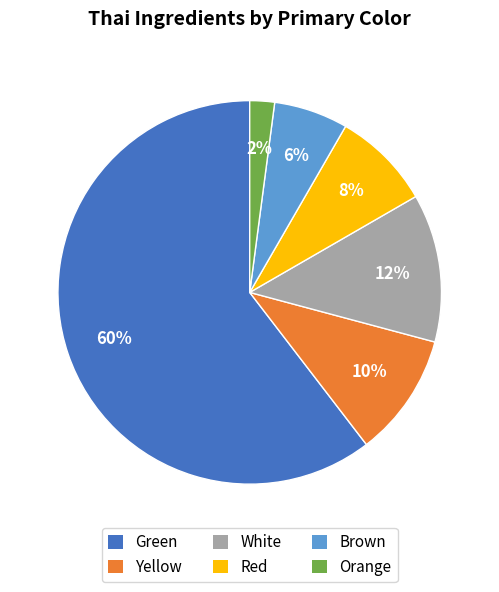

To the nearest percent, what is the average slice percentage?

17%